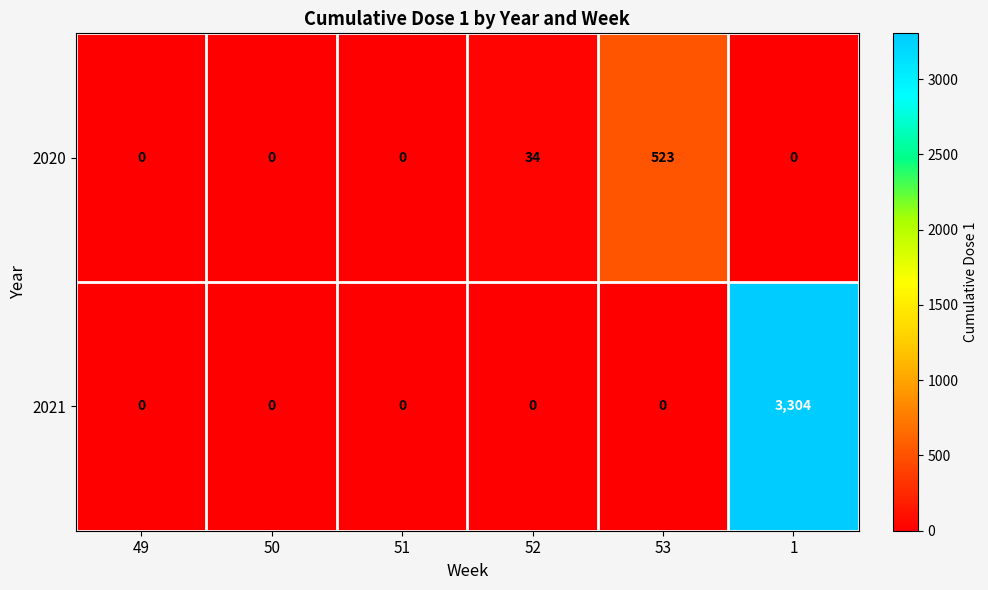

At how many categories does at least one series exceed 2257?

1